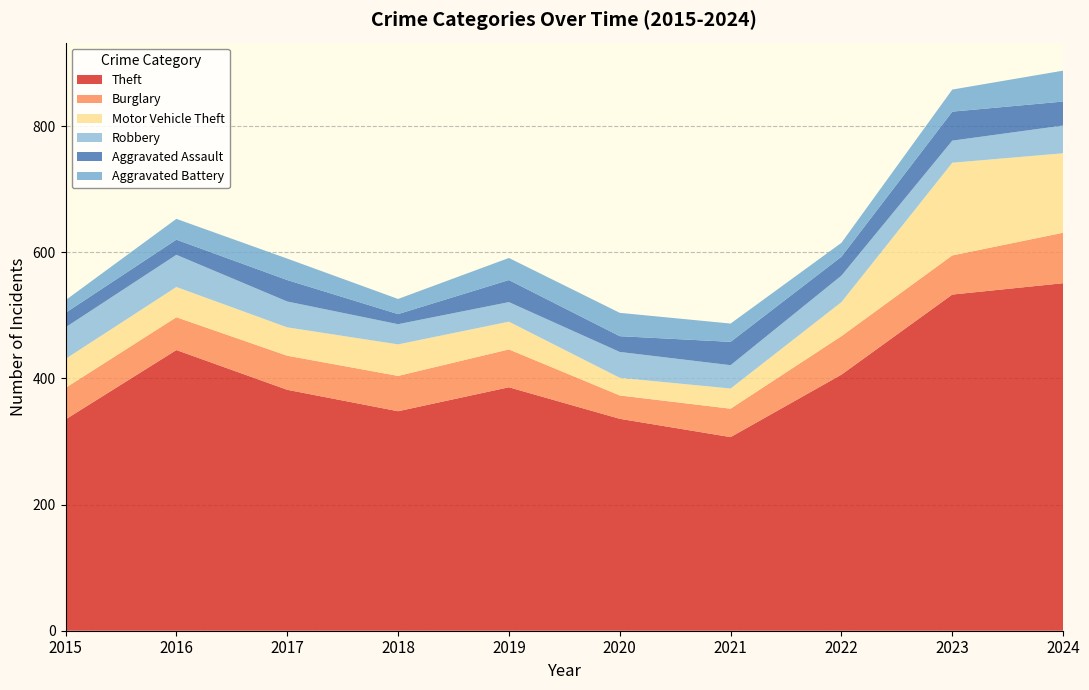

Reading left to right, transcribe all the data shown in this chart.

Theft: 2015=335	2016=445	2017=382	2018=348	2019=386	2020=336	2021=307	2022=406	2023=533	2024=551
Burglary: 2015=50	2016=52	2017=54	2018=56	2019=60	2020=37	2021=45	2022=61	2023=62	2024=80
Motor Vehicle Theft: 2015=46	2016=48	2017=45	2018=50	2019=44	2020=28	2021=32	2022=54	2023=147	2024=126
Robbery: 2015=50	2016=51	2017=41	2018=32	2019=31	2020=41	2021=37	2022=42	2023=35	2024=44
Aggravated Assault: 2015=23	2016=24	2017=34	2018=16	2019=35	2020=25	2021=37	2022=30	2023=46	2024=38
Aggravated Battery: 2015=20	2016=33	2017=34	2018=24	2019=35	2020=37	2021=29	2022=22	2023=35	2024=49